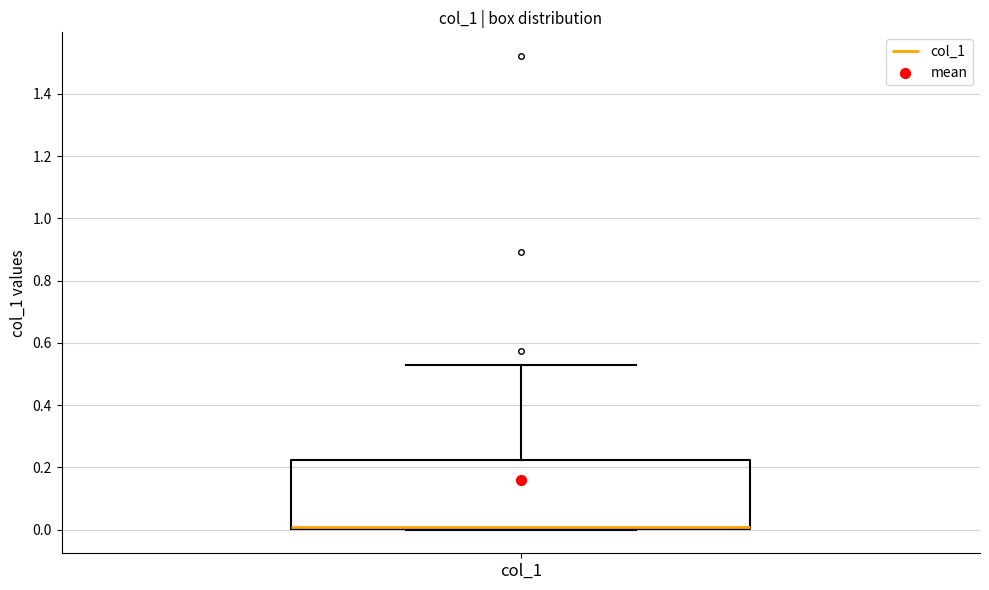

Transcribe this box plot: give where the median line is, the range the box spans, and where the two whiskers end, as read against the y-axis. The values are not printed on the chart, so give them approximately, as read against the axis.

median 0.00 (just above the box's lower edge), box 0.00 to 0.22, whiskers 0.00 to 0.52